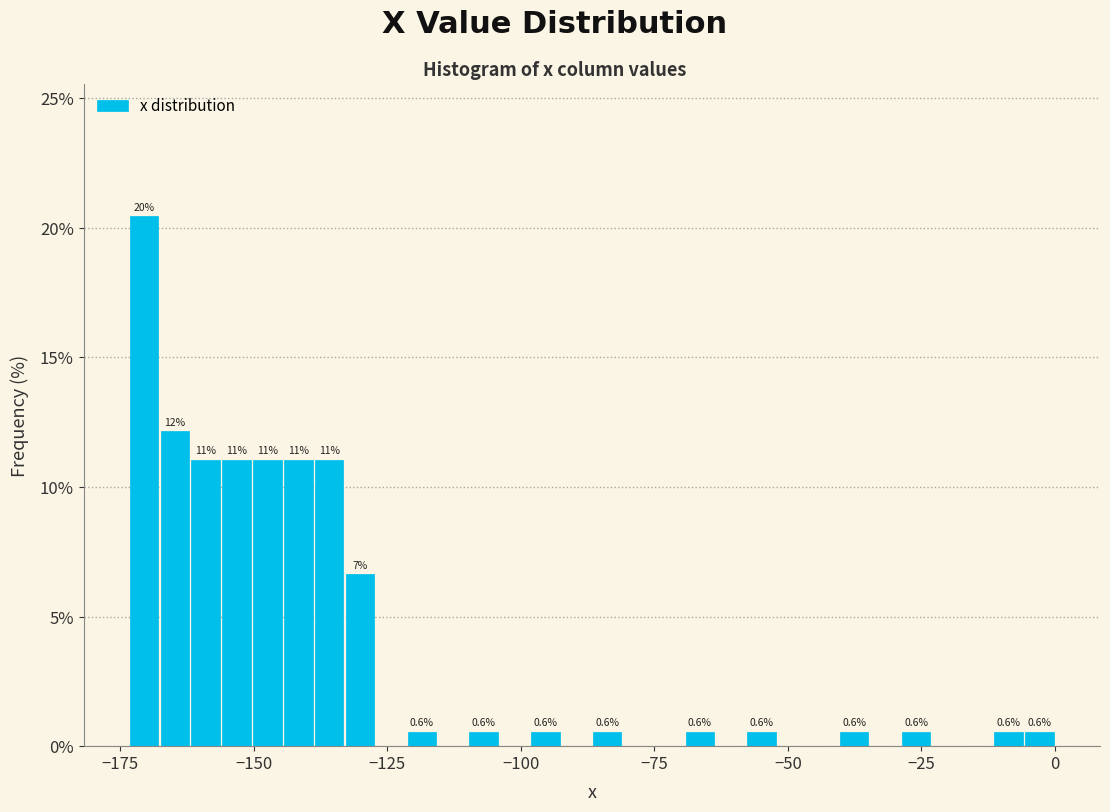

Around what value on the x-axis is the tallest bar? Give the approximate position of its centre, as read against the axis.

-170